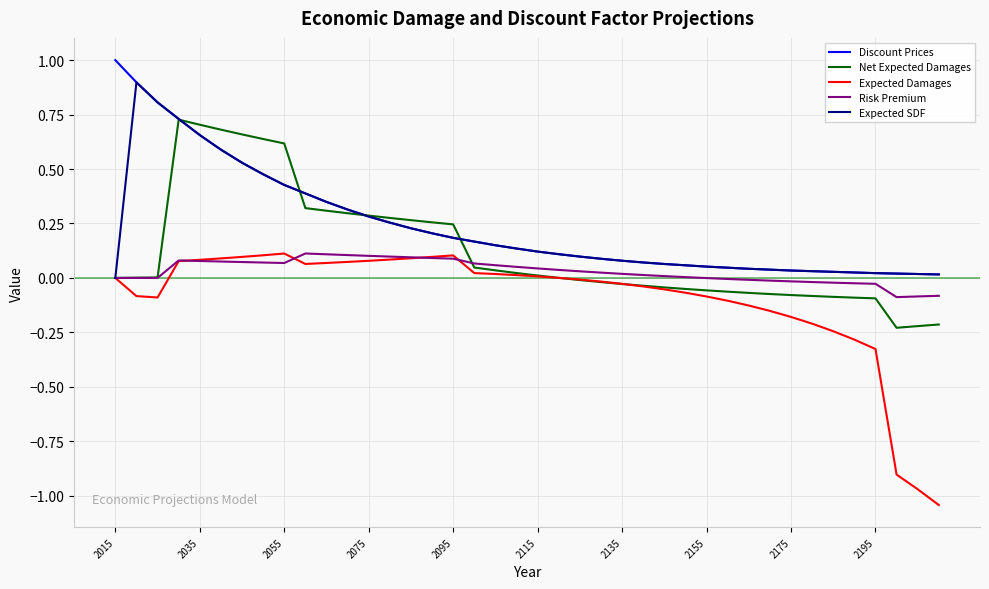

What is the maximum value shown in the chart?

1.0